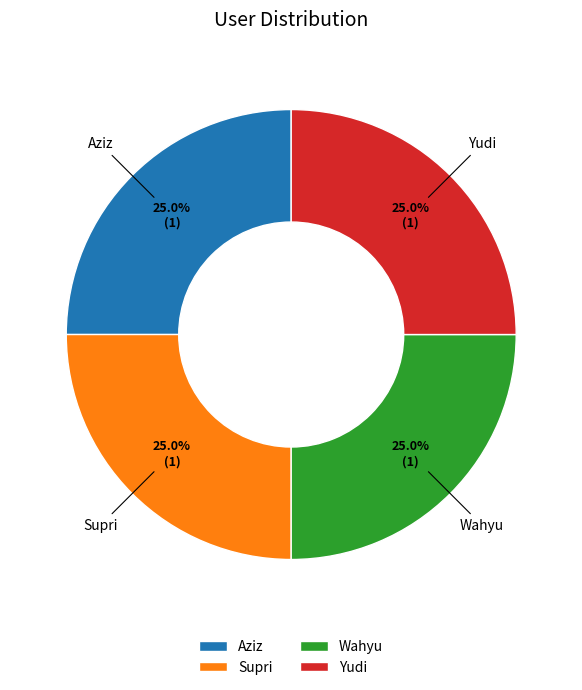

Count the number of slices in the pie.

4